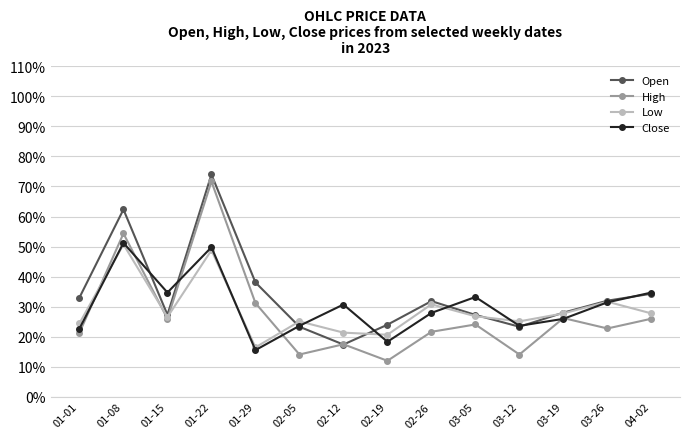

What is the difference between the second highest and second lowest values in the High series?

0.4